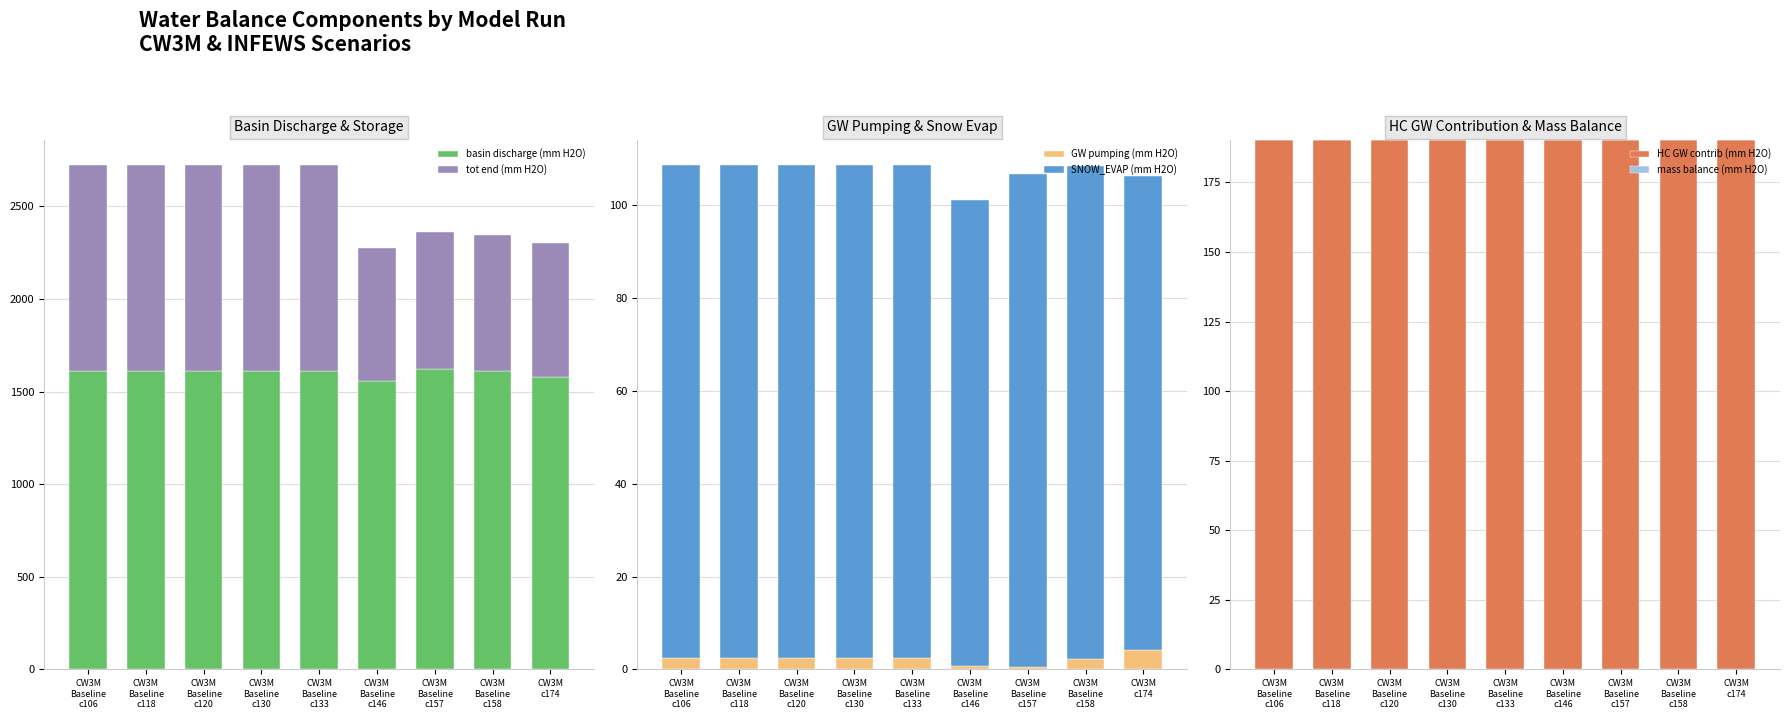

Reading left to right, extract all data points from this chart.

basin discharge (mm H2O): CW3M
Baseline
c106=1611.6	CW3M
Baseline
c118=1611.6	CW3M
Baseline
c120=1611.6	CW3M
Baseline
c130=1611.6	CW3M
Baseline
c133=1611.6	CW3M
Baseline
c146=1558.3	CW3M
Baseline
c157=1623.2	CW3M
Baseline
c158=1611.5	CW3M
c174=1581.4
tot end (mm H2O): CW3M
Baseline
c106=1112.4	CW3M
Baseline
c118=1112.4	CW3M
Baseline
c120=1112.4	CW3M
Baseline
c130=1112.4	CW3M
Baseline
c133=1112.4	CW3M
Baseline
c146=718.6	CW3M
Baseline
c157=741.0	CW3M
Baseline
c158=732.6	CW3M
c174=723.4
GW pumping (mm H2O): CW3M
Baseline
c106=2.4	CW3M
Baseline
c118=2.4	CW3M
Baseline
c120=2.4	CW3M
Baseline
c130=2.4	CW3M
Baseline
c133=2.4	CW3M
Baseline
c146=0.7	CW3M
Baseline
c157=0.5	CW3M
Baseline
c158=2.2	CW3M
c174=4.3
SNOW_EVAP (mm H2O): CW3M
Baseline
c106=106.3	CW3M
Baseline
c118=106.3	CW3M
Baseline
c120=106.3	CW3M
Baseline
c130=106.3	CW3M
Baseline
c133=106.3	CW3M
Baseline
c146=100.4	CW3M
Baseline
c157=106.3	CW3M
Baseline
c158=106.3	CW3M
c174=101.9
HC GW contrib (mm H2O): CW3M
Baseline
c106=190.3	CW3M
Baseline
c118=190.3	CW3M
Baseline
c120=190.3	CW3M
Baseline
c130=190.3	CW3M
Baseline
c133=190.3	CW3M
Baseline
c146=190.3	CW3M
Baseline
c157=190.3	CW3M
Baseline
c158=190.3	CW3M
c174=190.3
mass balance (mm H2O): CW3M
Baseline
c106=0.0	CW3M
Baseline
c118=0.0	CW3M
Baseline
c120=0.0	CW3M
Baseline
c130=0.0	CW3M
Baseline
c133=0.0	CW3M
Baseline
c146=0.0	CW3M
Baseline
c157=0.0	CW3M
Baseline
c158=0.0	CW3M
c174=0.0